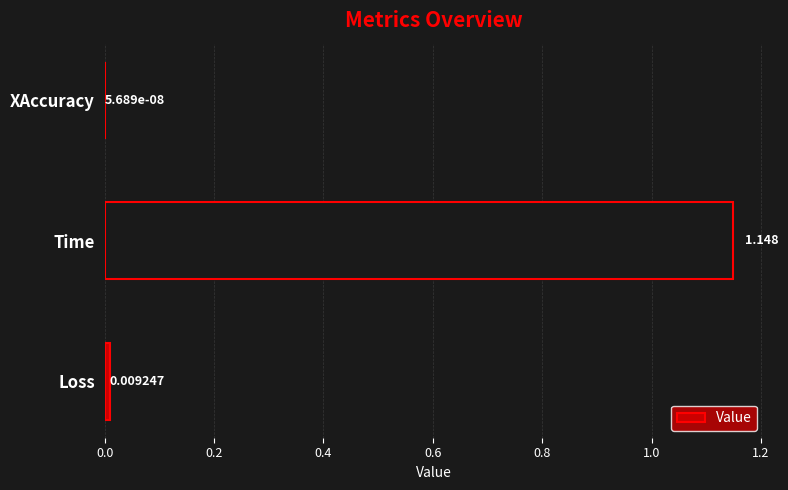

At which category does the chart reach its peak across all series?

Time